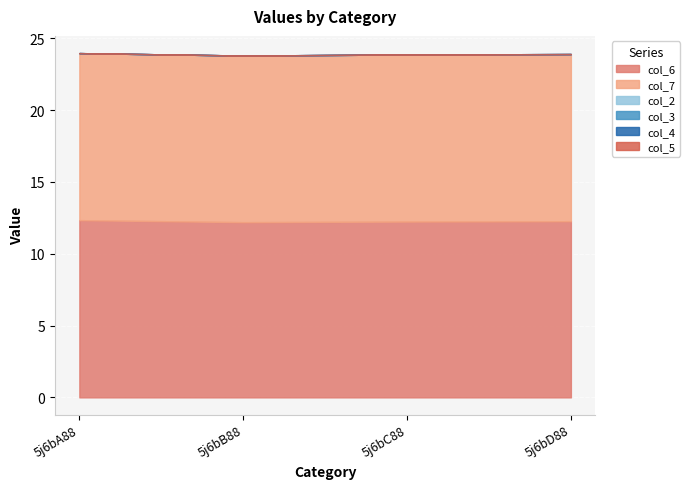

What is the label of the 1st point from the left?

5j6bA88